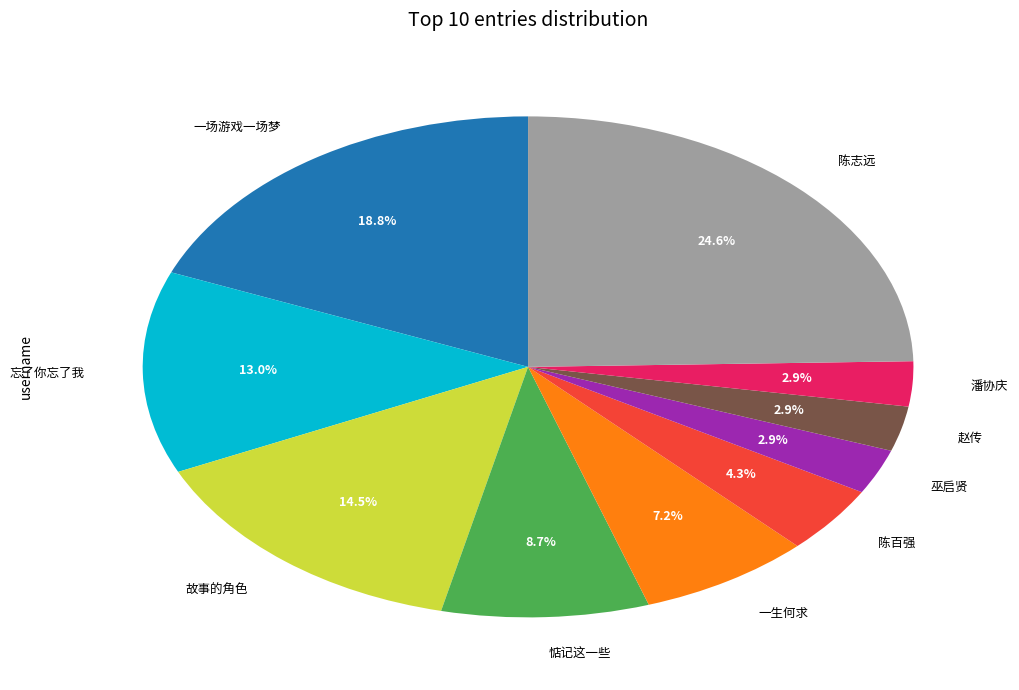

To the nearest percent, what percentage of the pie is 惦记这一些?

9%